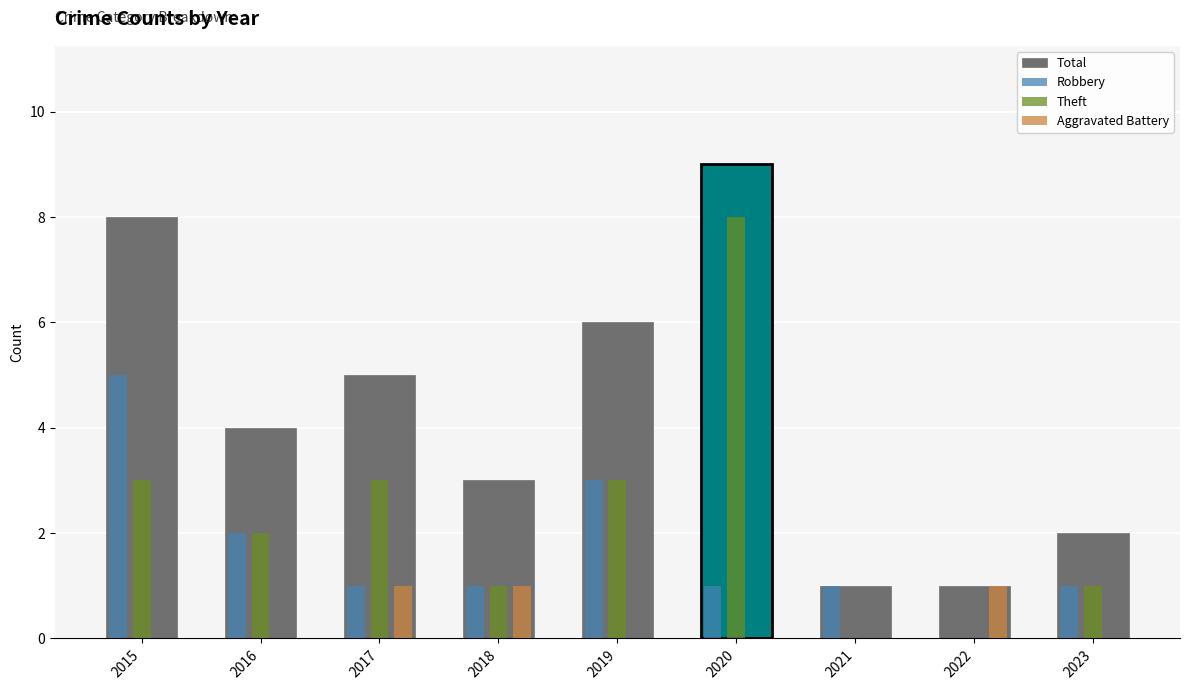

How many groups of bars are there?

9